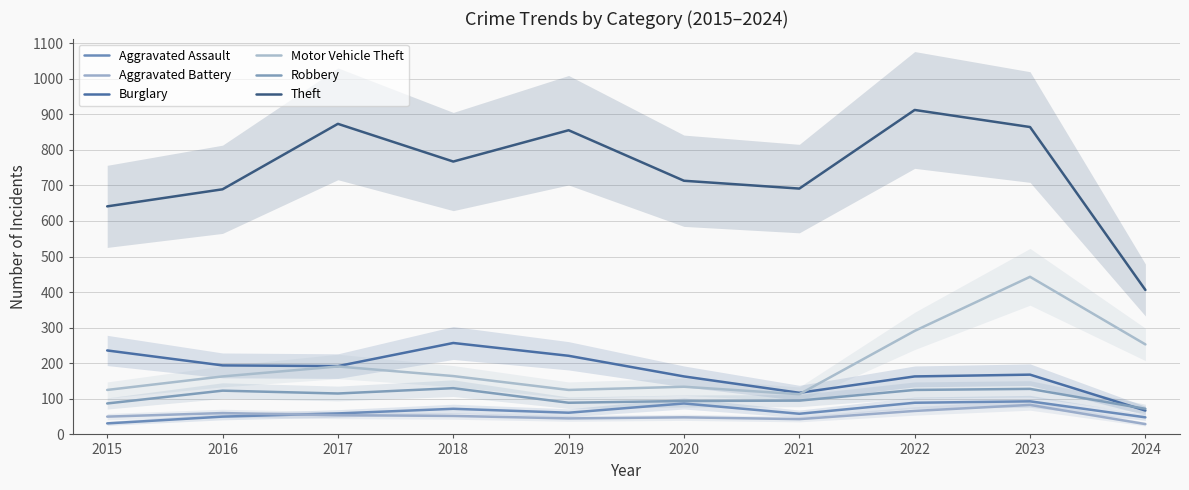

Reading left to right, extract all data points from this chart.

Aggravated Assault: 2015=31	2016=50	2017=59	2018=72	2019=61	2020=87	2021=58	2022=89	2023=93	2024=48
Aggravated Battery: 2015=50	2016=60	2017=54	2018=52	2019=45	2020=48	2021=43	2022=66	2023=83	2024=29
Burglary: 2015=236	2016=194	2017=192	2018=257	2019=221	2020=163	2021=117	2022=163	2023=168	2024=67
Motor Vehicle Theft: 2015=125	2016=163	2017=191	2018=164	2019=125	2020=134	2021=113	2022=291	2023=443	2024=253
Robbery: 2015=87	2016=123	2017=115	2018=130	2019=89	2020=94	2021=95	2022=125	2023=128	2024=72
Theft: 2015=641	2016=689	2017=873	2018=767	2019=855	2020=713	2021=691	2022=912	2023=864	2024=406